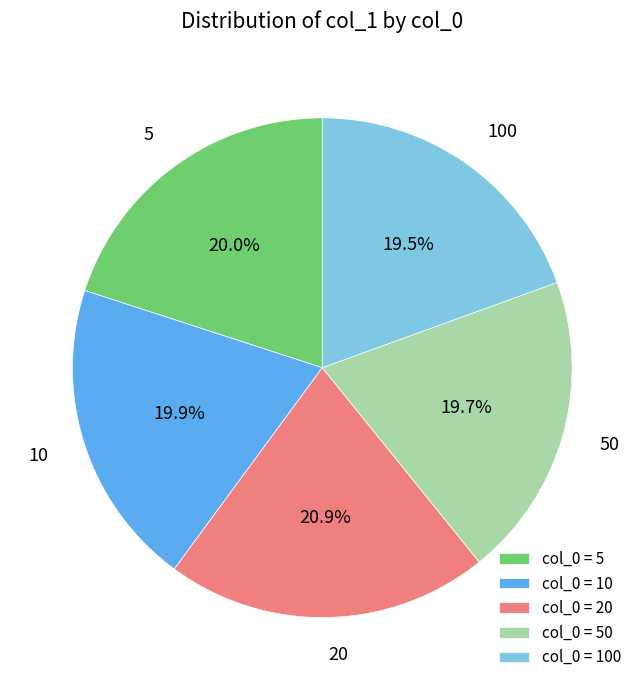

Does 10 account for over 50% of the chart?

No